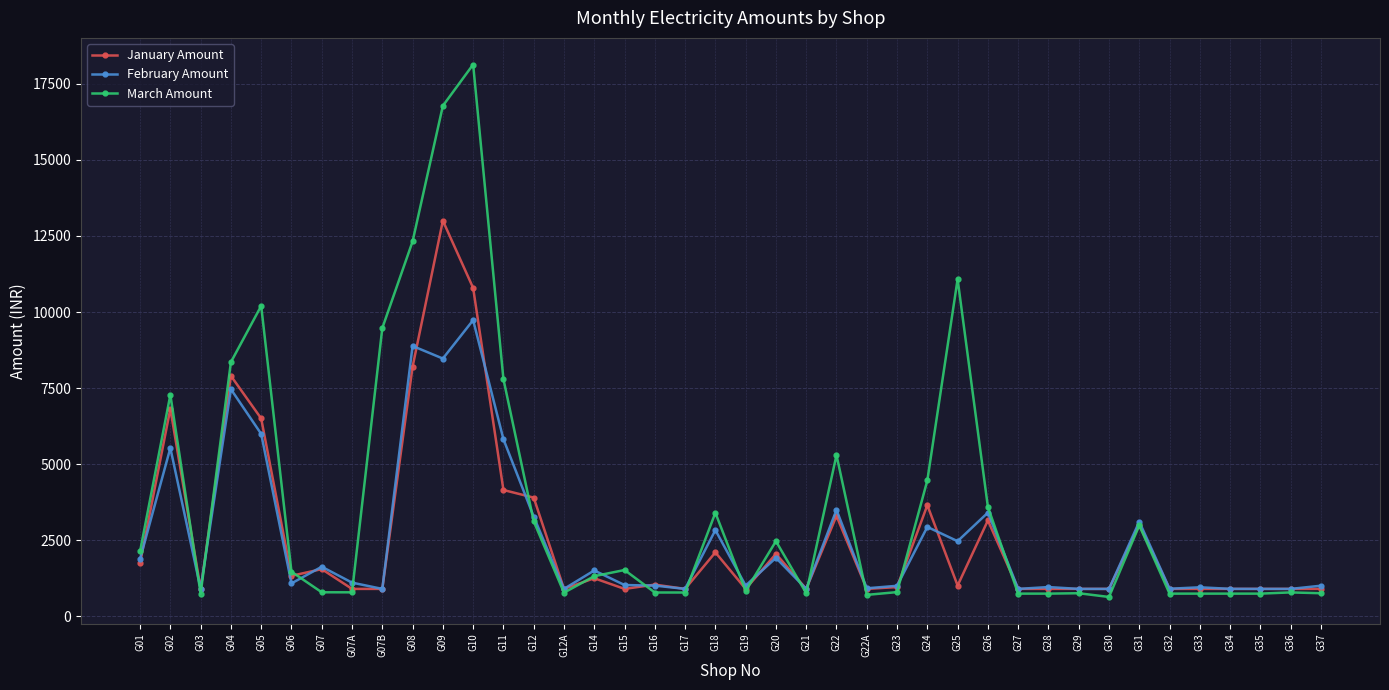

What is the average value of the January Amount series?

2614.5